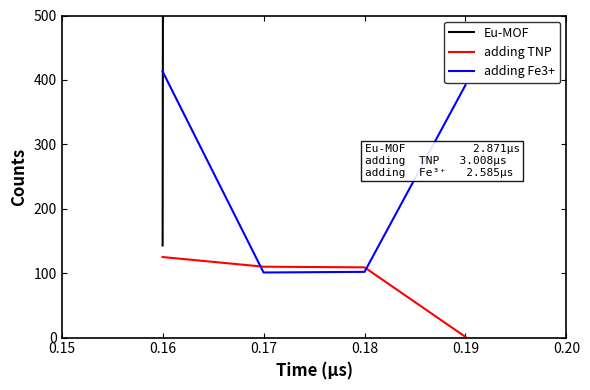

Count the number of data series in this chart.

3